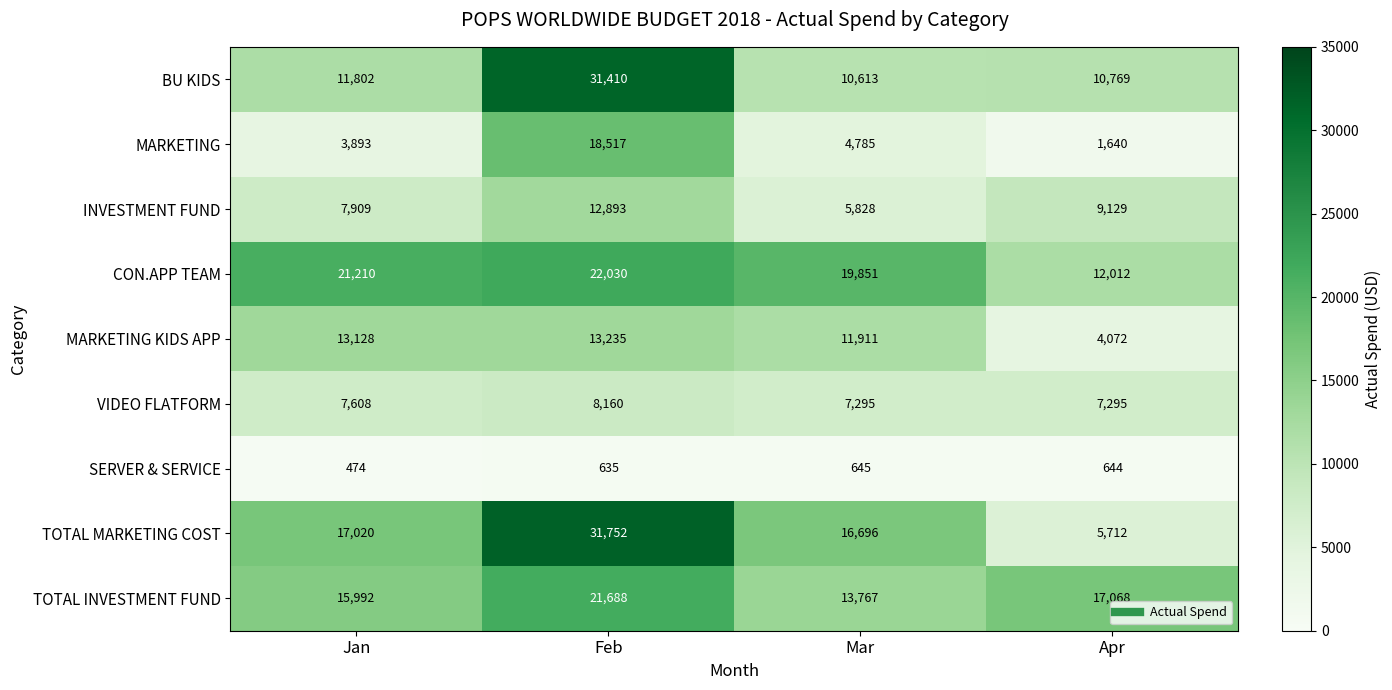

At which label is CON.APP TEAM closest to 17021?

Mar